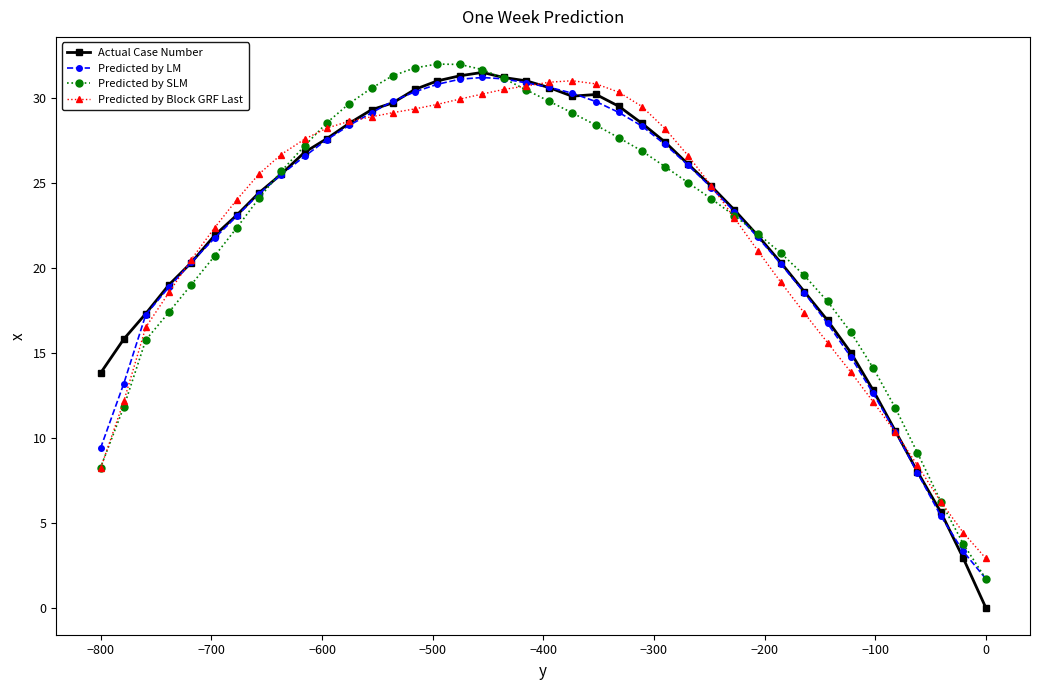

Does the chart have visible grid lines?

No